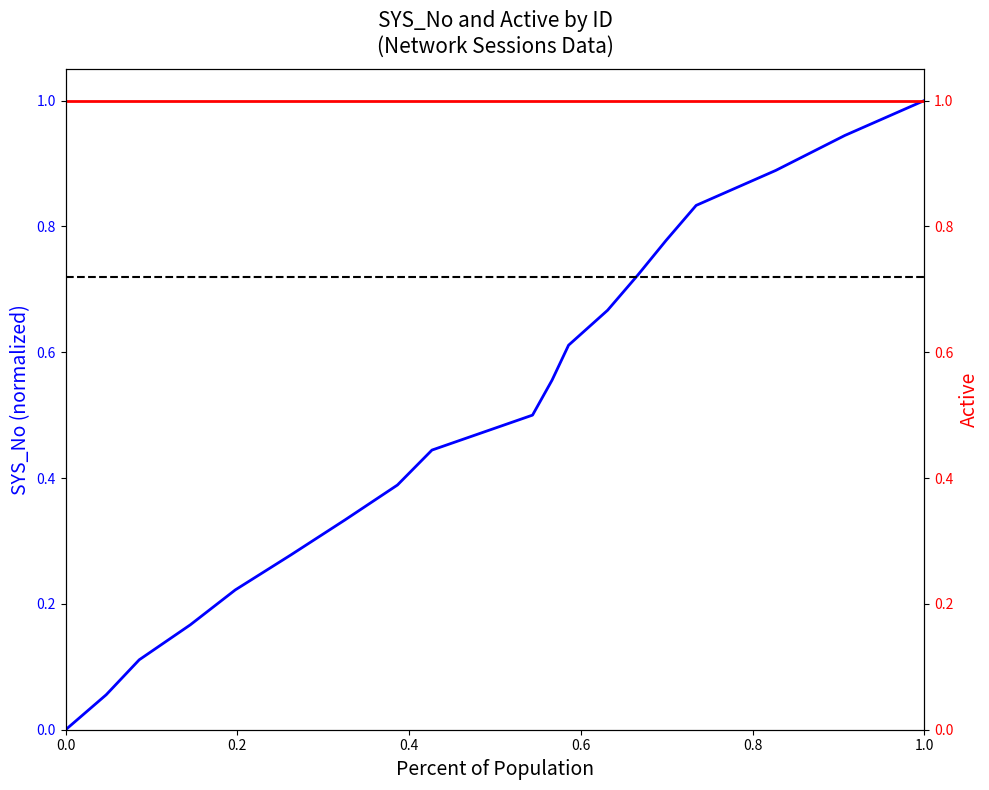

Which series has the largest total across all categories?

Active